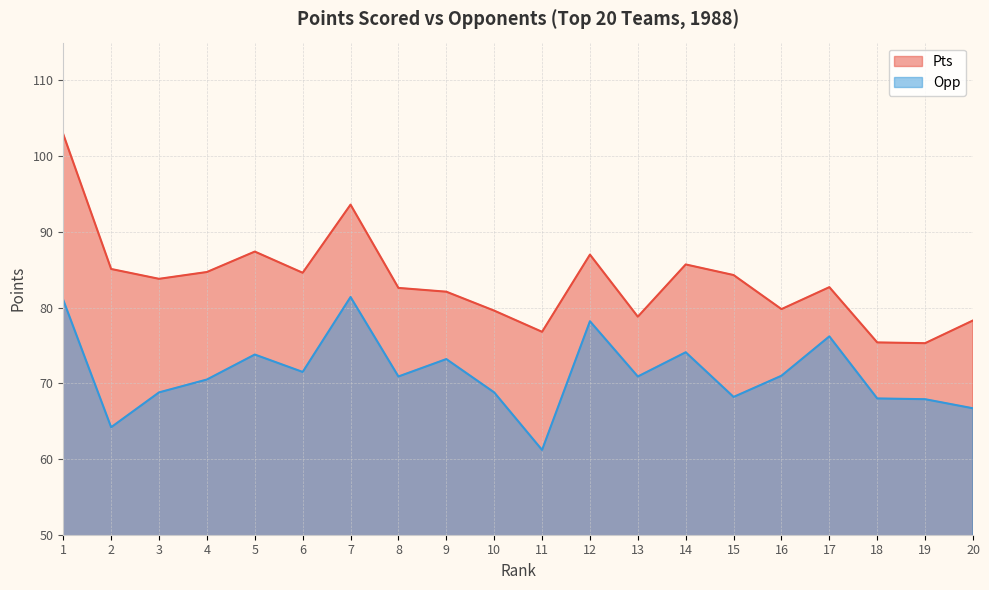

At 20, list the series in order from largest to smallest.

Pts, Opp